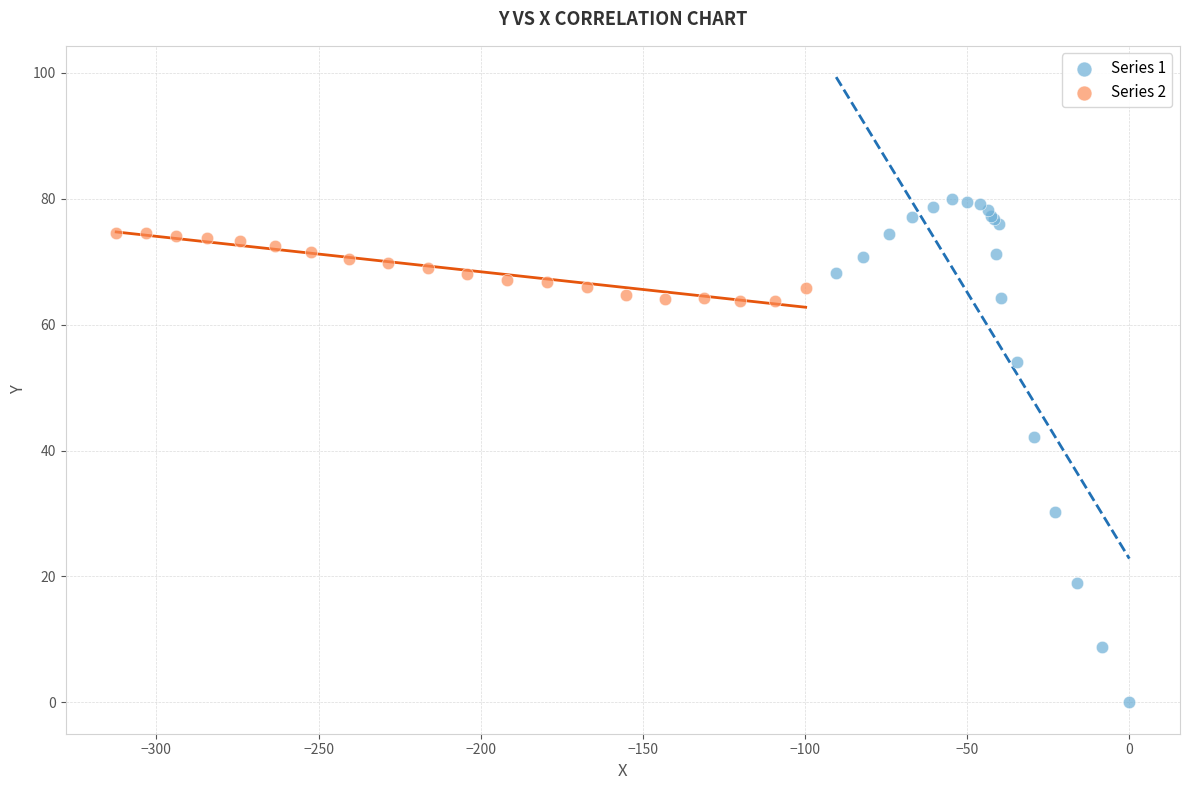

Which series contains the highest Y value?

Series 1